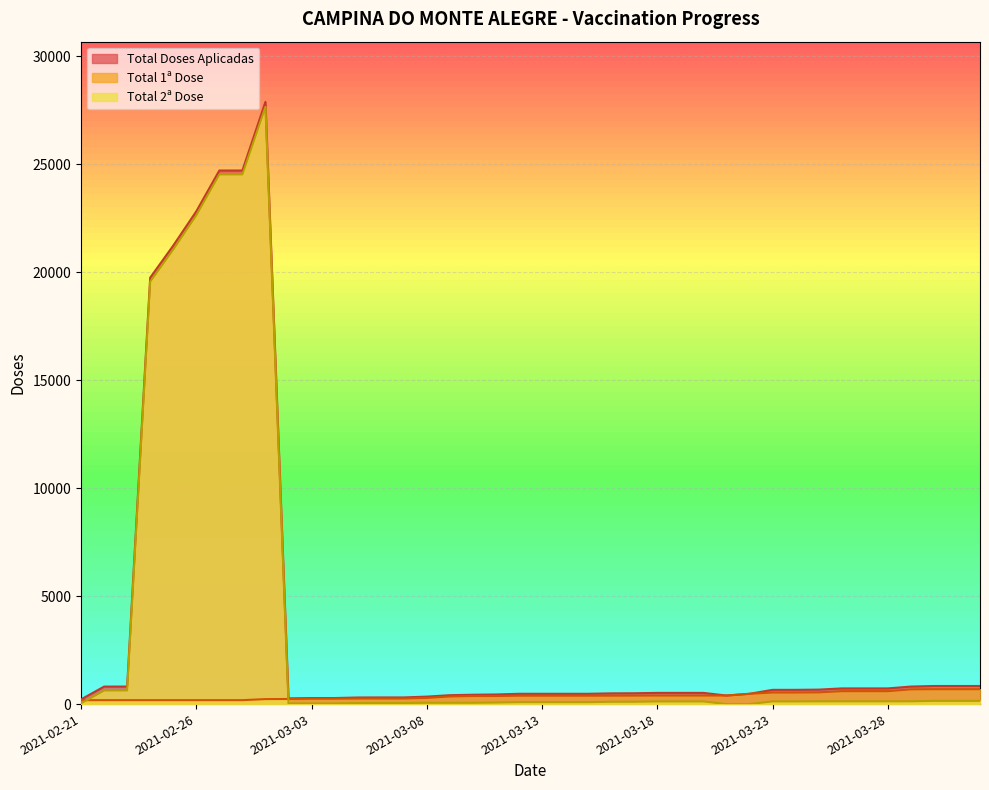

What value does the Total Doses Aplicadas series have at 2021-03-20?

519